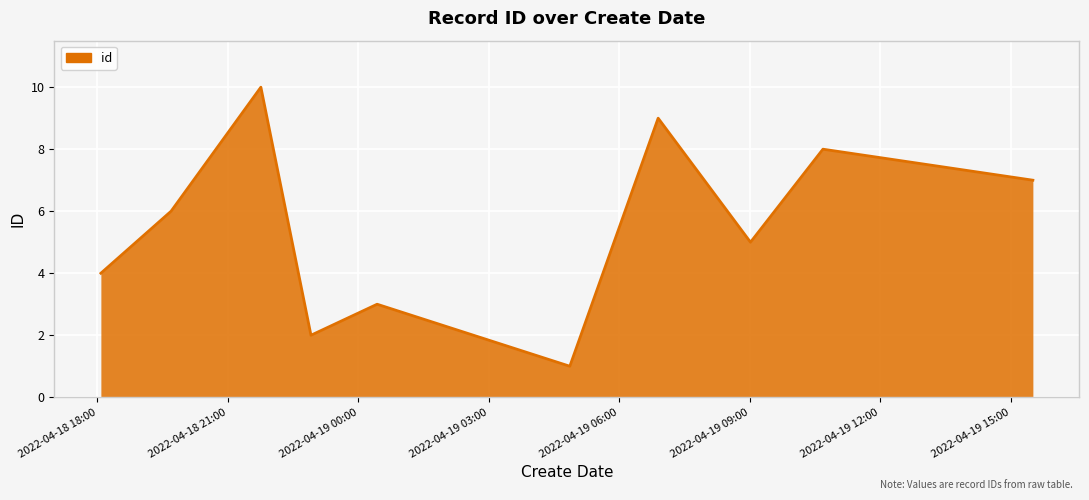

What is the difference between the maximum and minimum values?

9